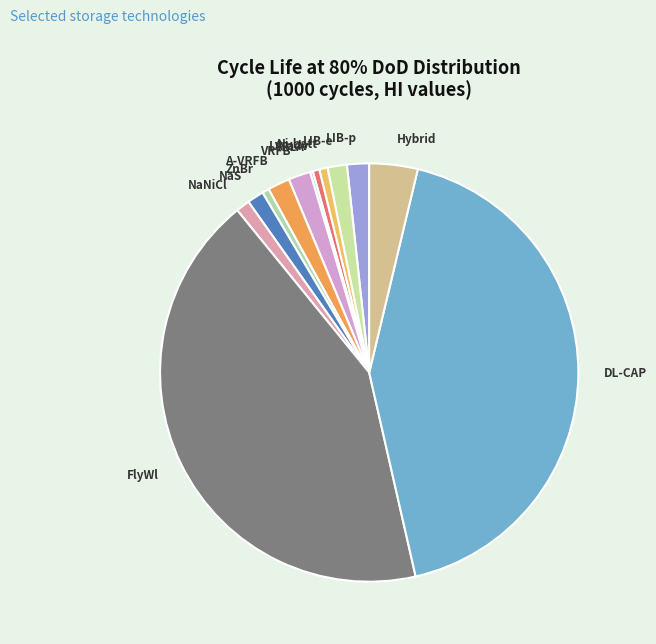

Approximately how many times larger is the value at ZnBr compared to A-VRFB?

0.3